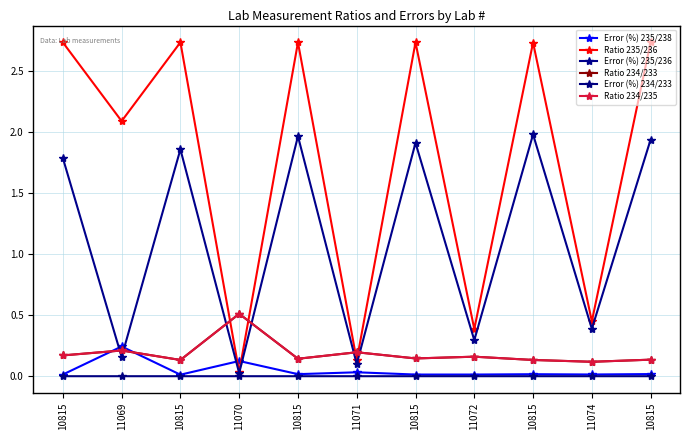

What is the label of the 6th point from the right?

11071